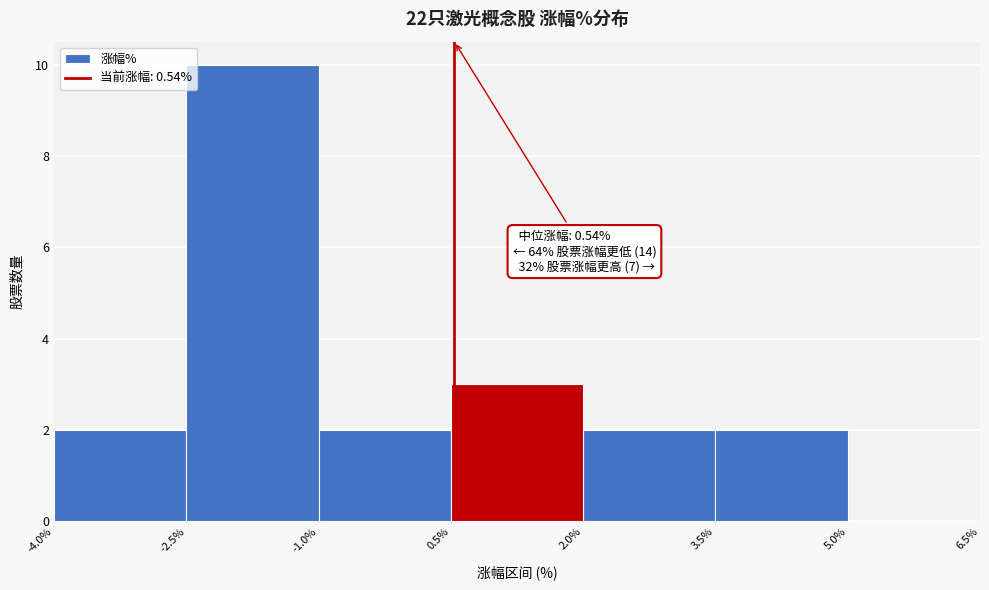

Over which range of the x-axis is the bar tallest?

-2.5% to -1.0%